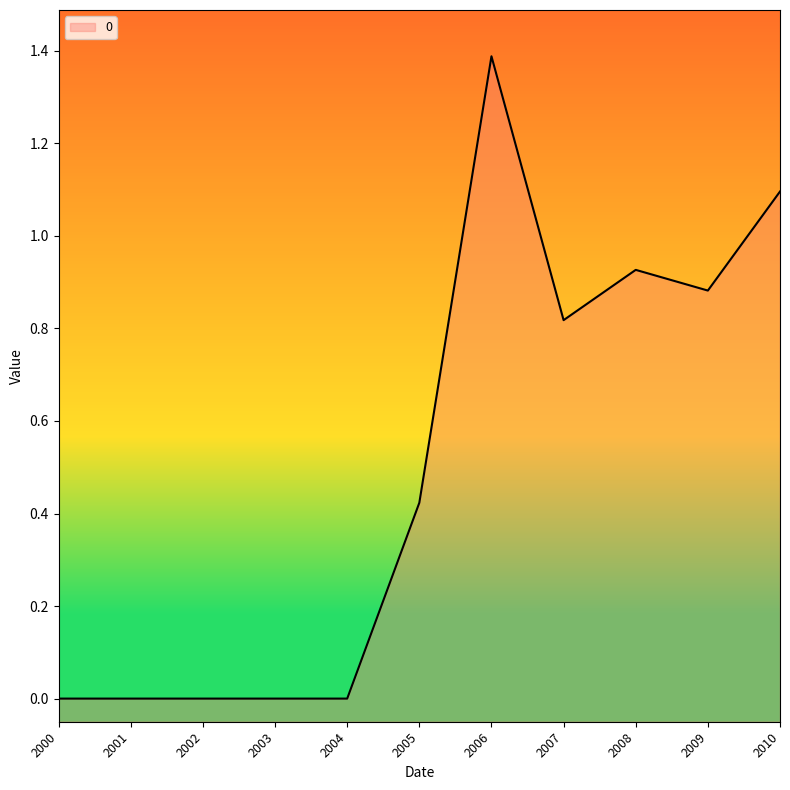

How many data points does each series have?

11